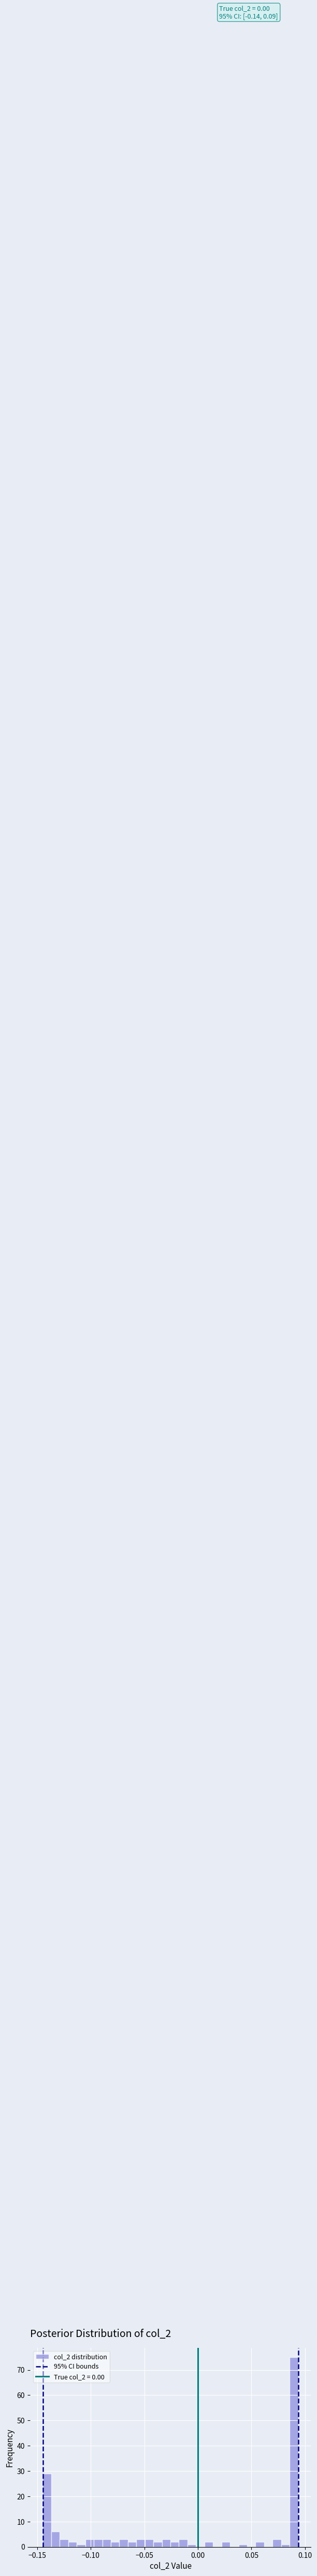

Read against the x-axis, roughly where is the centre of the tallest bar?

0.090